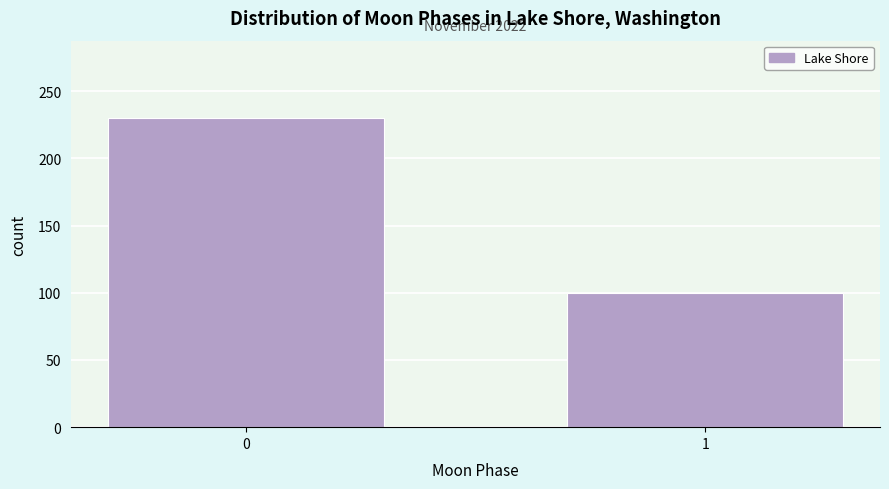

Reading right to left, transcribe all the data shown in this chart.

100	230